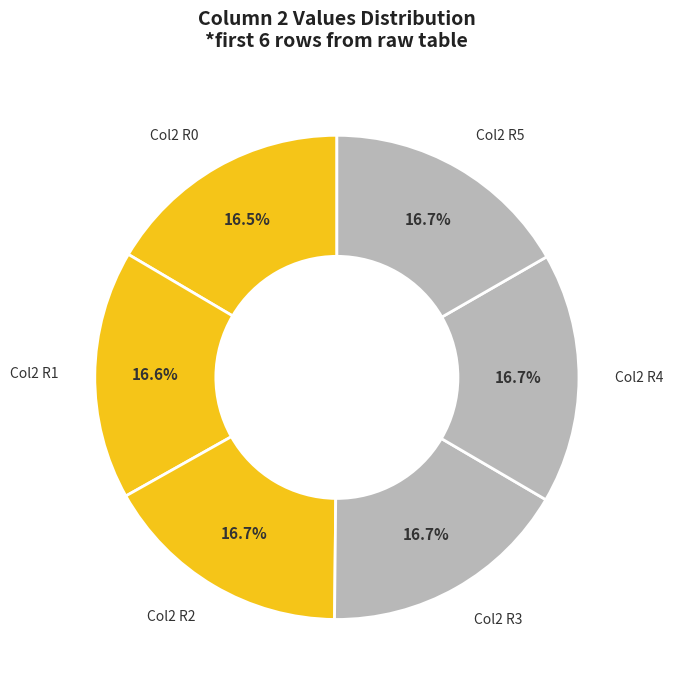

Count the number of slices in the pie.

6